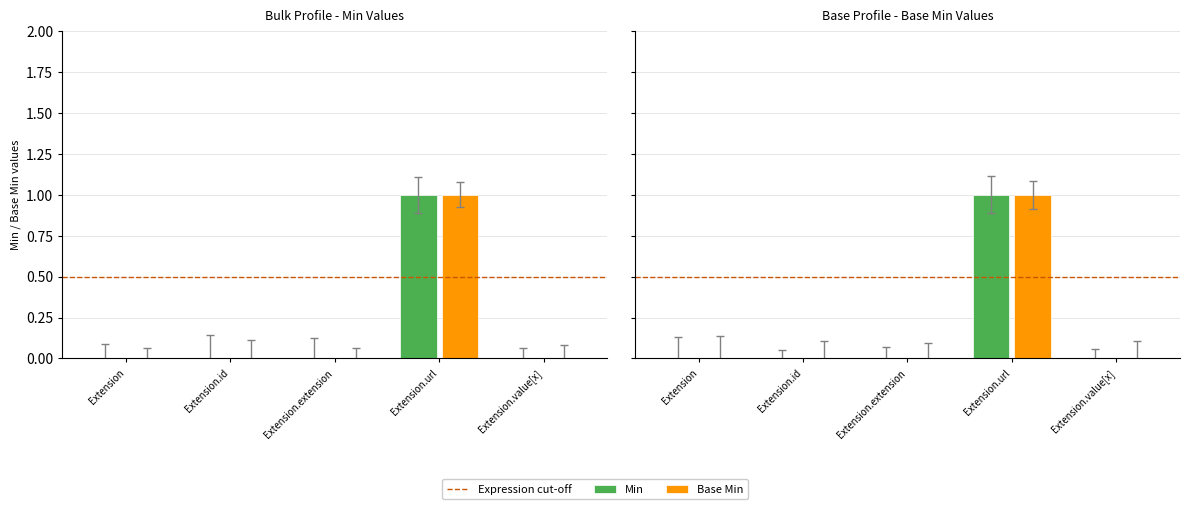

What is the difference between the maximum and minimum values in the Min series?

1